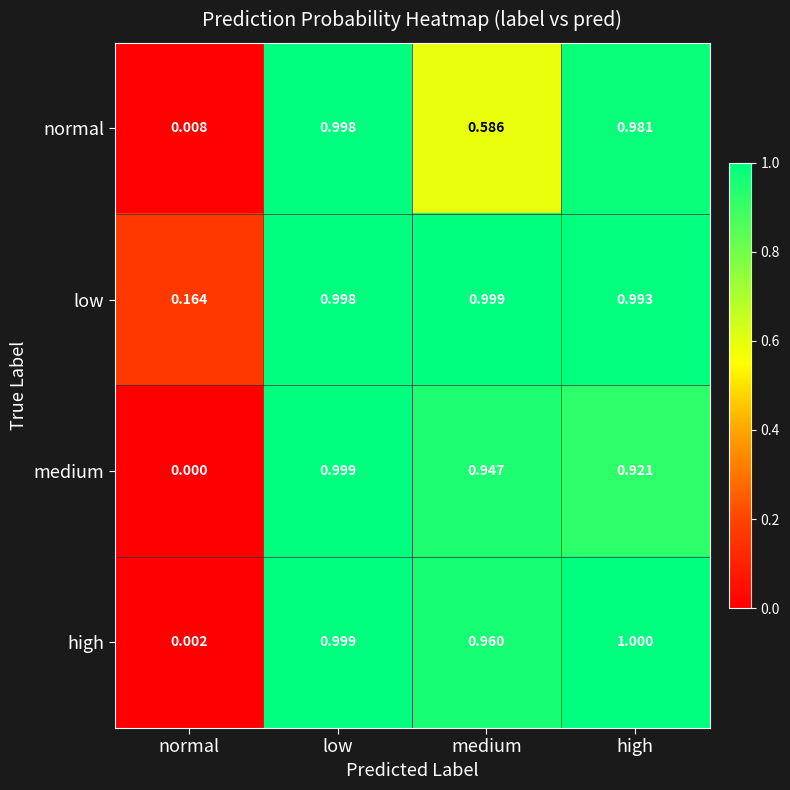

Rank the series by their average value, from highest to lowest.

low, high, medium, normal